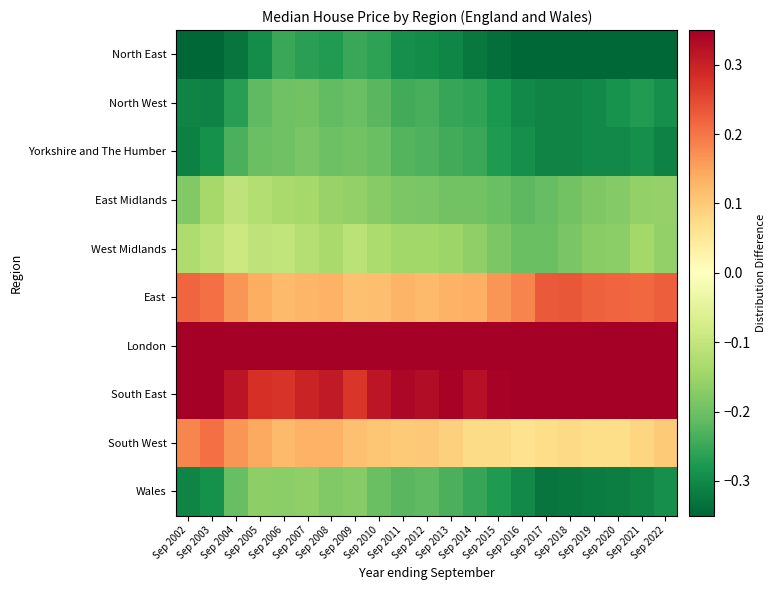

Reading right to left, transcribe all the data shown in this chart.

North East: Sep 2022=-0.5	Sep 2021=-0.4	Sep 2020=-0.4	Sep 2019=-0.4	Sep 2018=-0.4	Sep 2017=-0.4	Sep 2016=-0.4	Sep 2015=-0.3	Sep 2014=-0.3	Sep 2013=-0.3	Sep 2012=-0.3	Sep 2011=-0.3	Sep 2010=-0.3	Sep 2009=-0.2	Sep 2008=-0.3	Sep 2007=-0.3	Sep 2006=-0.3	Sep 2005=-0.3	Sep 2004=-0.3	Sep 2003=-0.4	Sep 2002=-0.4
North West: Sep 2022=-0.3	Sep 2021=-0.3	Sep 2020=-0.3	Sep 2019=-0.3	Sep 2018=-0.3	Sep 2017=-0.3	Sep 2016=-0.3	Sep 2015=-0.3	Sep 2014=-0.3	Sep 2013=-0.3	Sep 2012=-0.2	Sep 2011=-0.2	Sep 2010=-0.2	Sep 2009=-0.2	Sep 2008=-0.2	Sep 2007=-0.2	Sep 2006=-0.2	Sep 2005=-0.2	Sep 2004=-0.3	Sep 2003=-0.3	Sep 2002=-0.3
Yorkshire and The Humber: Sep 2022=-0.3	Sep 2021=-0.3	Sep 2020=-0.3	Sep 2019=-0.3	Sep 2018=-0.3	Sep 2017=-0.3	Sep 2016=-0.3	Sep 2015=-0.3	Sep 2014=-0.3	Sep 2013=-0.2	Sep 2012=-0.2	Sep 2011=-0.2	Sep 2010=-0.2	Sep 2009=-0.2	Sep 2008=-0.2	Sep 2007=-0.2	Sep 2006=-0.2	Sep 2005=-0.2	Sep 2004=-0.2	Sep 2003=-0.3	Sep 2002=-0.3
East Midlands: Sep 2022=-0.2	Sep 2021=-0.2	Sep 2020=-0.2	Sep 2019=-0.2	Sep 2018=-0.2	Sep 2017=-0.2	Sep 2016=-0.2	Sep 2015=-0.2	Sep 2014=-0.2	Sep 2013=-0.2	Sep 2012=-0.2	Sep 2011=-0.2	Sep 2010=-0.2	Sep 2009=-0.2	Sep 2008=-0.2	Sep 2007=-0.1	Sep 2006=-0.1	Sep 2005=-0.1	Sep 2004=-0.1	Sep 2003=-0.1	Sep 2002=-0.2
West Midlands: Sep 2022=-0.2	Sep 2021=-0.1	Sep 2020=-0.2	Sep 2019=-0.2	Sep 2018=-0.2	Sep 2017=-0.2	Sep 2016=-0.2	Sep 2015=-0.2	Sep 2014=-0.2	Sep 2013=-0.1	Sep 2012=-0.1	Sep 2011=-0.1	Sep 2010=-0.1	Sep 2009=-0.1	Sep 2008=-0.1	Sep 2007=-0.1	Sep 2006=-0.1	Sep 2005=-0.1	Sep 2004=-0.1	Sep 2003=-0.1	Sep 2002=-0.1
East: Sep 2022=0.2	Sep 2021=0.2	Sep 2020=0.2	Sep 2019=0.2	Sep 2018=0.2	Sep 2017=0.2	Sep 2016=0.2	Sep 2015=0.2	Sep 2014=0.1	Sep 2013=0.1	Sep 2012=0.1	Sep 2011=0.1	Sep 2010=0.1	Sep 2009=0.1	Sep 2008=0.1	Sep 2007=0.1	Sep 2006=0.1	Sep 2005=0.1	Sep 2004=0.2	Sep 2003=0.2	Sep 2002=0.2
London: Sep 2022=1.0	Sep 2021=0.9	Sep 2020=1.0	Sep 2019=1.0	Sep 2018=1.0	Sep 2017=1.1	Sep 2016=1.1	Sep 2015=1.0	Sep 2014=0.9	Sep 2013=0.8	Sep 2012=0.8	Sep 2011=0.7	Sep 2010=0.7	Sep 2009=0.6	Sep 2008=0.6	Sep 2007=0.5	Sep 2006=0.5	Sep 2005=0.5	Sep 2004=0.6	Sep 2003=0.7	Sep 2002=0.8
South East: Sep 2022=0.4	Sep 2021=0.4	Sep 2020=0.4	Sep 2019=0.4	Sep 2018=0.4	Sep 2017=0.4	Sep 2016=0.4	Sep 2015=0.3	Sep 2014=0.3	Sep 2013=0.3	Sep 2012=0.3	Sep 2011=0.3	Sep 2010=0.3	Sep 2009=0.3	Sep 2008=0.3	Sep 2007=0.3	Sep 2006=0.3	Sep 2005=0.3	Sep 2004=0.3	Sep 2003=0.4	Sep 2002=0.4
South West: Sep 2022=0.1	Sep 2021=0.1	Sep 2020=0.1	Sep 2019=0.1	Sep 2018=0.1	Sep 2017=0.1	Sep 2016=0.1	Sep 2015=0.1	Sep 2014=0.1	Sep 2013=0.1	Sep 2012=0.1	Sep 2011=0.1	Sep 2010=0.1	Sep 2009=0.1	Sep 2008=0.1	Sep 2007=0.1	Sep 2006=0.1	Sep 2005=0.1	Sep 2004=0.2	Sep 2003=0.2	Sep 2002=0.2
Wales: Sep 2022=-0.3	Sep 2021=-0.3	Sep 2020=-0.3	Sep 2019=-0.3	Sep 2018=-0.3	Sep 2017=-0.3	Sep 2016=-0.3	Sep 2015=-0.3	Sep 2014=-0.3	Sep 2013=-0.2	Sep 2012=-0.2	Sep 2011=-0.2	Sep 2010=-0.2	Sep 2009=-0.2	Sep 2008=-0.2	Sep 2007=-0.2	Sep 2006=-0.2	Sep 2005=-0.2	Sep 2004=-0.2	Sep 2003=-0.3	Sep 2002=-0.3